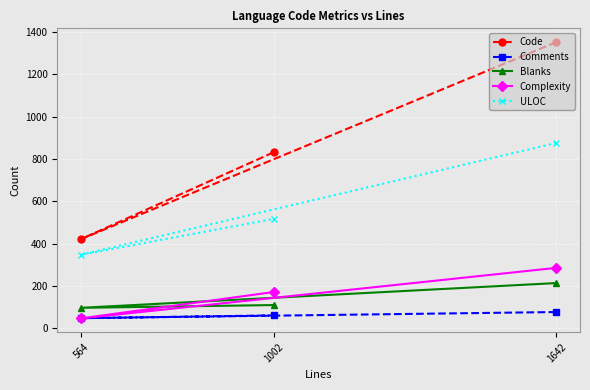

Does the chart display data point markers on the line(s)?

Yes